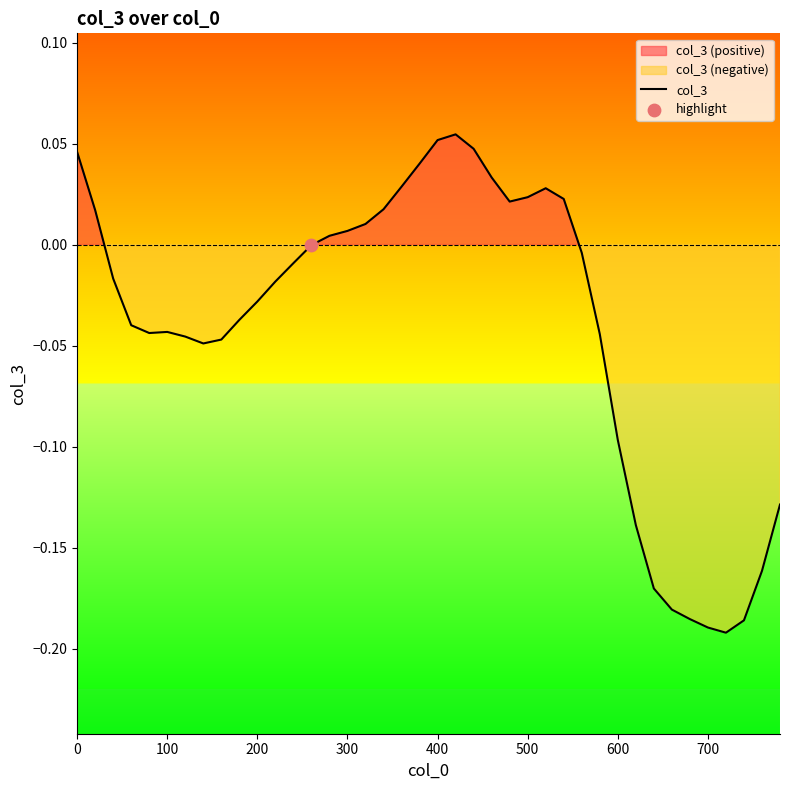

Between 300 and 10, which is larger?

10